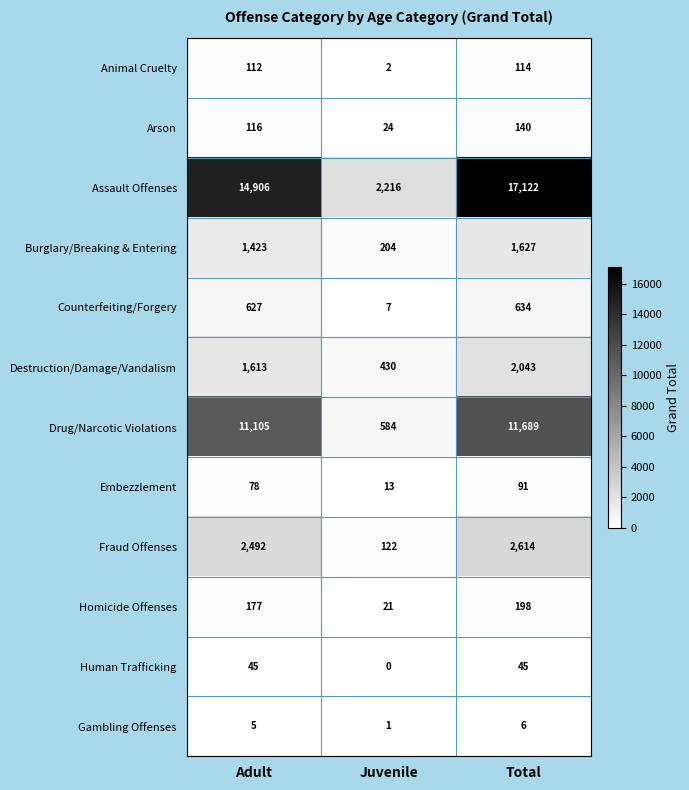

The Counterfeiting/Forgery series shows 634 at Total. True or false?

True